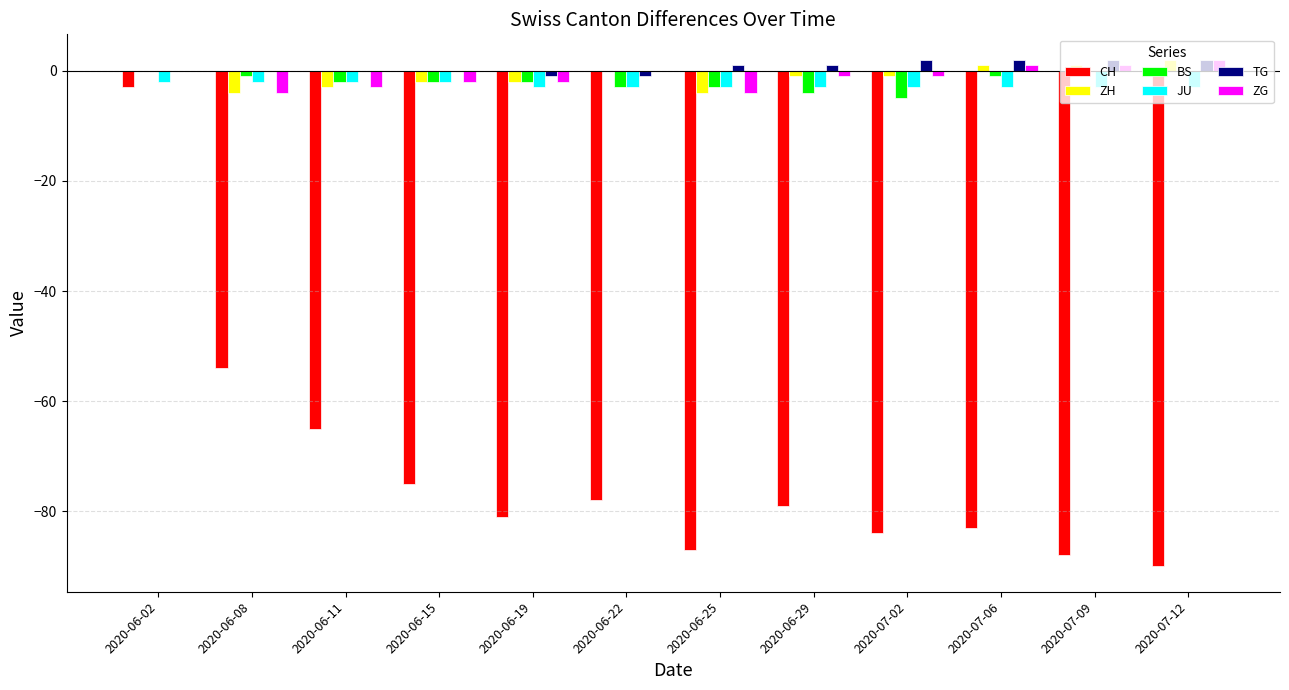

Reading left to right, what are all the values shown in this chart?

CH: -3	-54	-65	-75	-81	-78	-87	-79	-84	-83	-88	-90
ZH: 0	-4	-3	-2	-2	0	-4	-1	-1	1	1	2
BS: 0	-1	-2	-2	-2	-3	-3	-4	-5	-1	0	0
JU: -2	-2	-2	-2	-3	-3	-3	-3	-3	-3	-3	-3
TG: 0	0	0	0	-1	-1	1	1	2	2	2	2
ZG: 0	-4	-3	-2	-2	0	-4	-1	-1	1	1	2